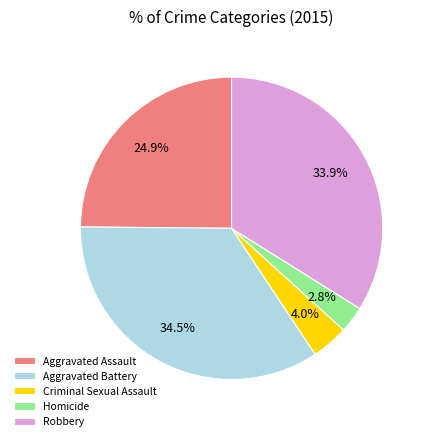

Rank the categories by value from lowest to highest.

Homicide, Criminal Sexual Assault, Aggravated Assault, Robbery, Aggravated Battery